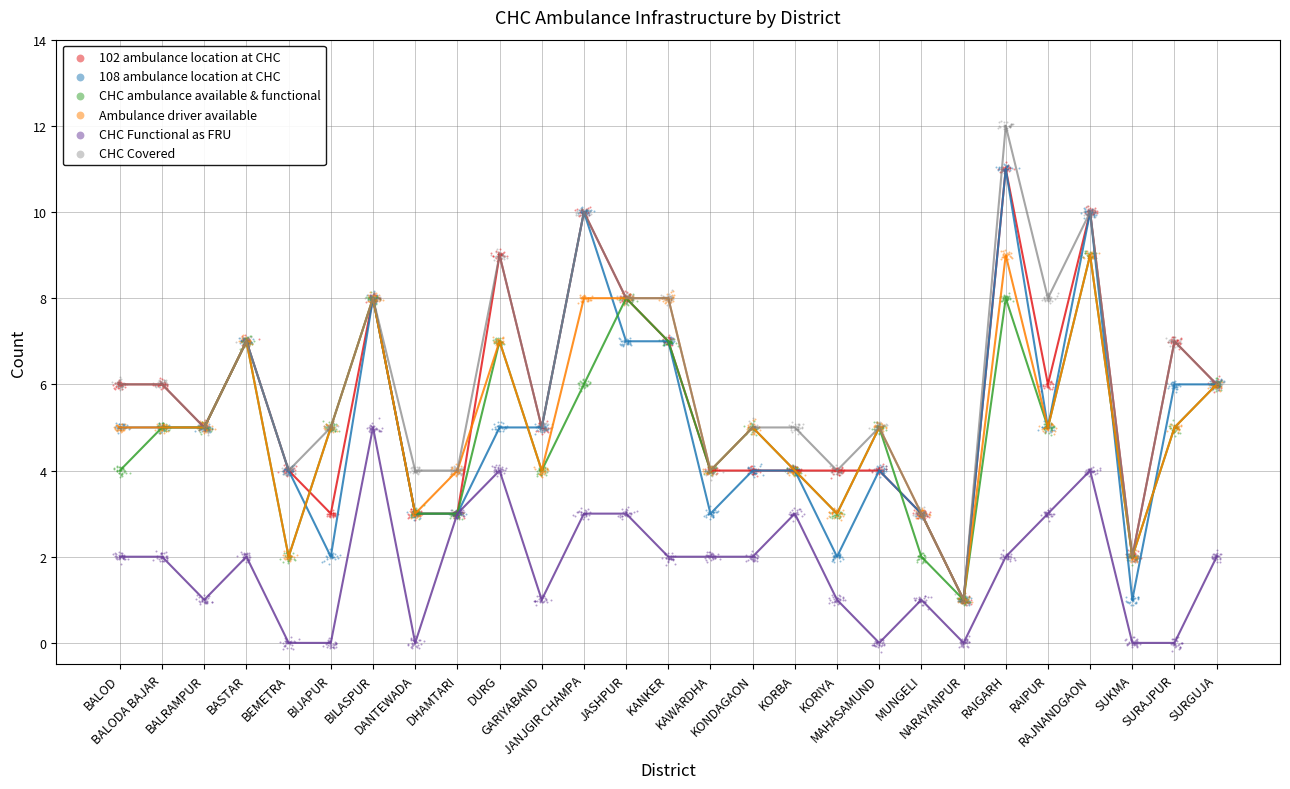

Which series has the largest Y range (max minus min)?

CHC Covered